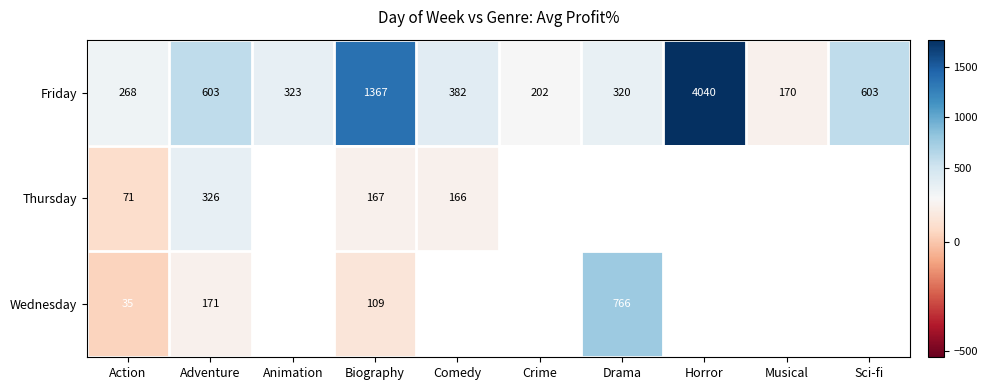

What is the difference between the highest and lowest values at Biography?

1258.0